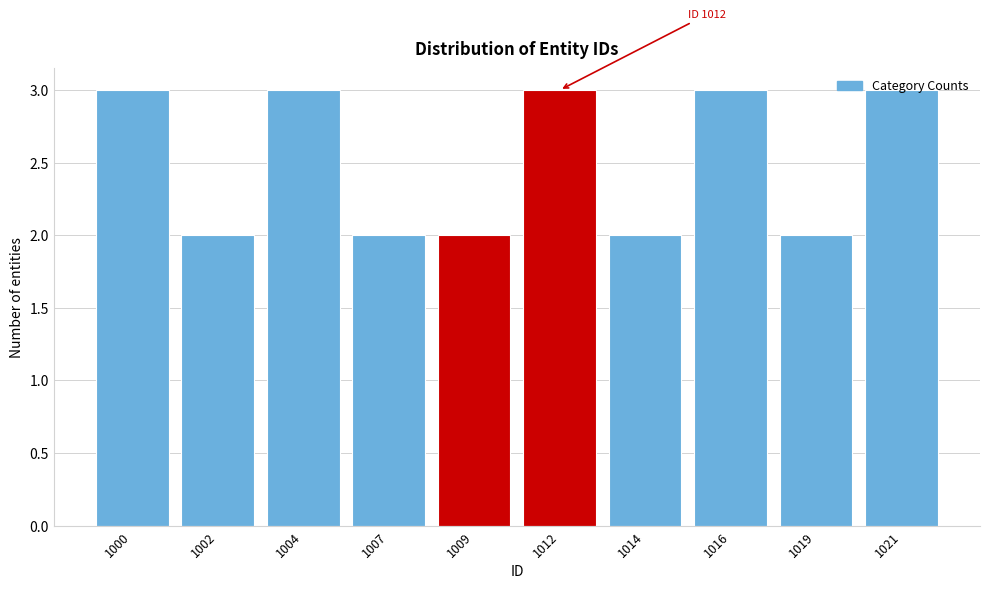

What is the sum of the values at 1021 and 1002?

5